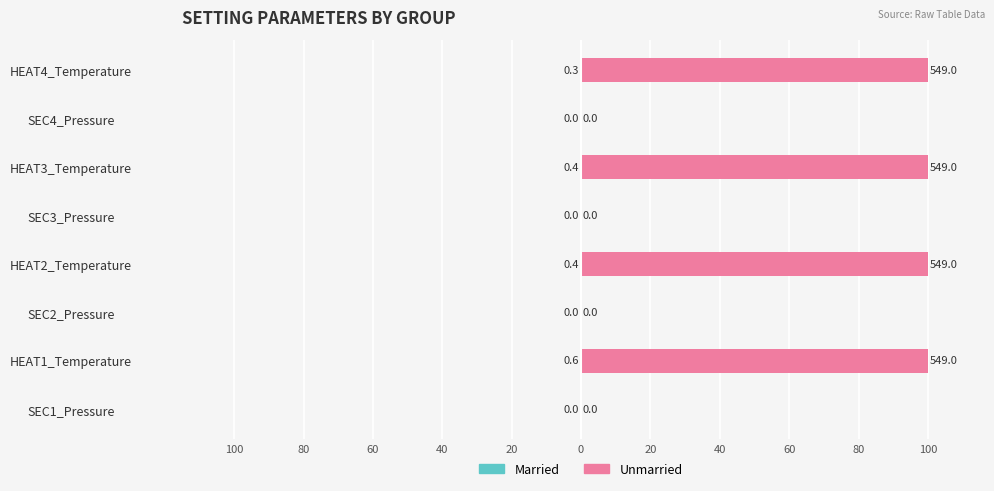

How many bars are there in each group?

2